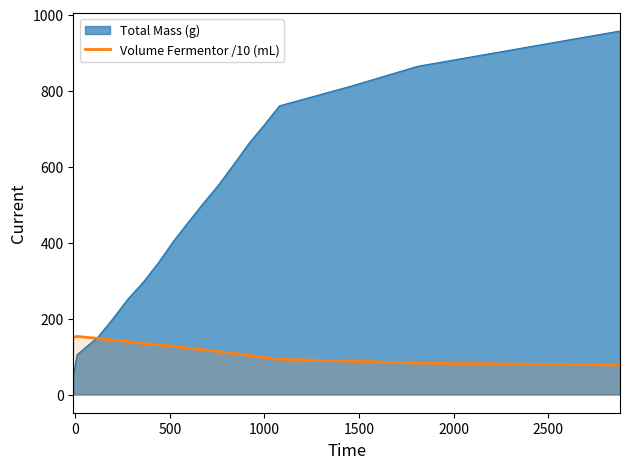

Which series has the widest spread of values?

Total Mass (g)